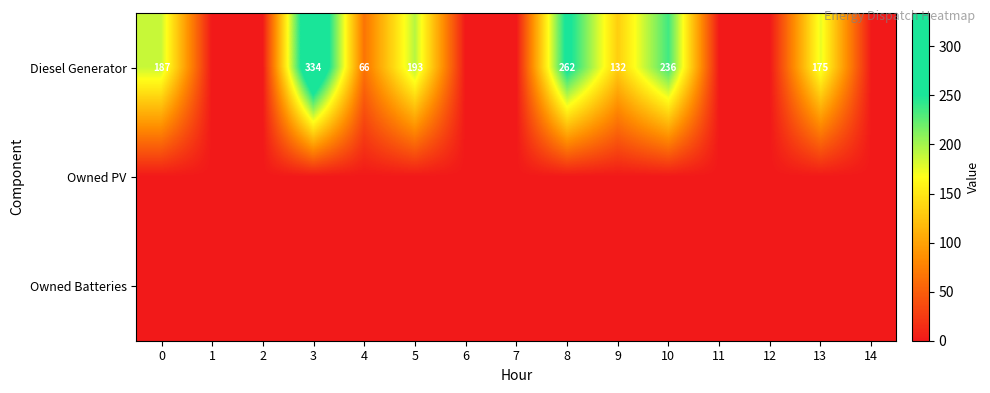

Between 1 and 2, which is larger?

1